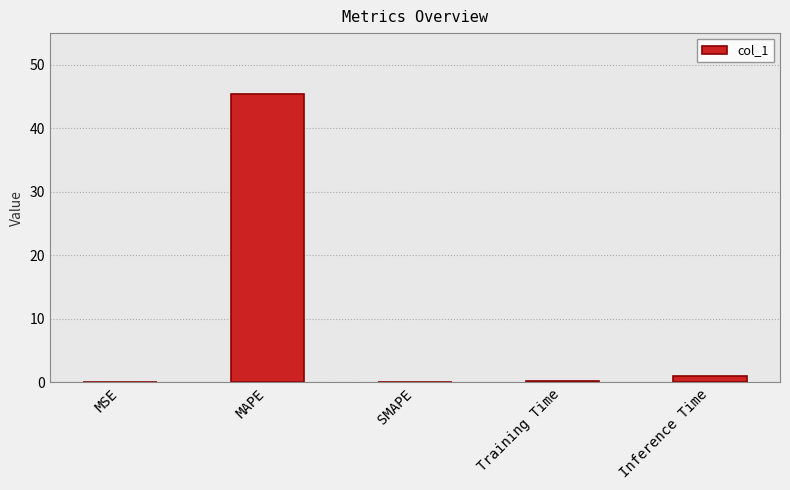

What is the change in value from SMAPE to Training Time?

+0.1